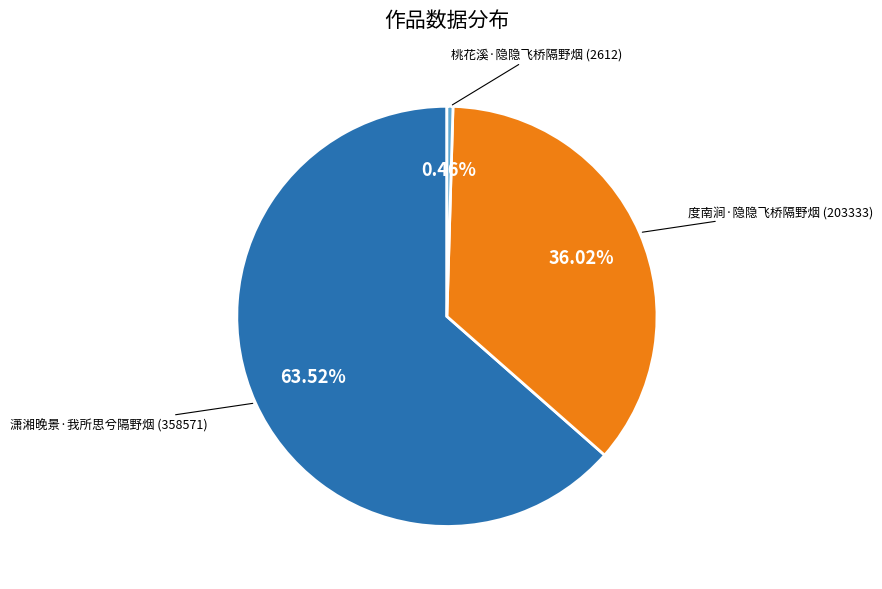

Does any single category account for the majority?

Yes